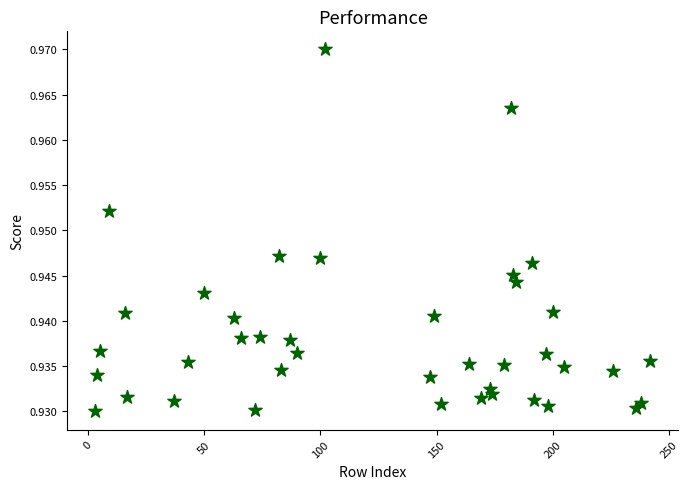

What is the range of X values (max minus min)?

239.0